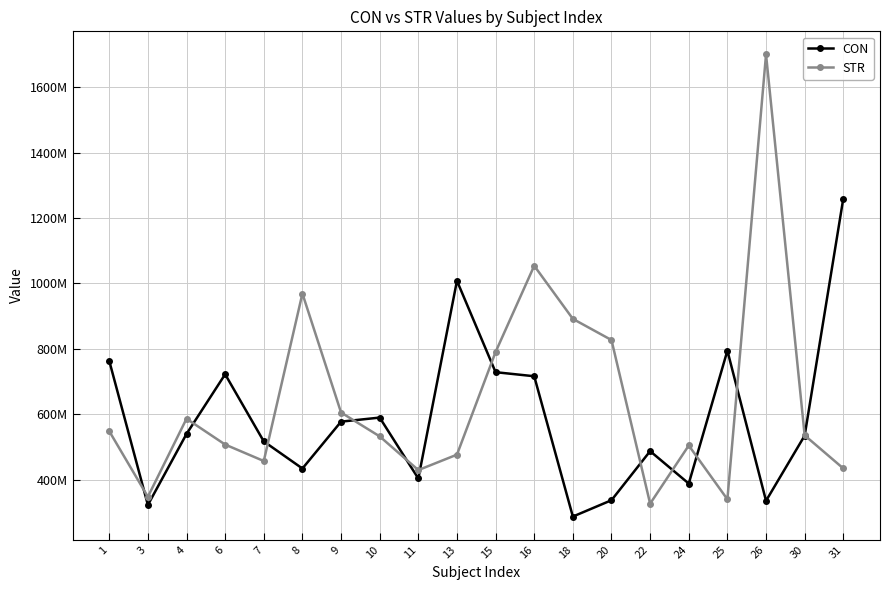

List the series in order of their overall mean, lowest first.

CON, STR